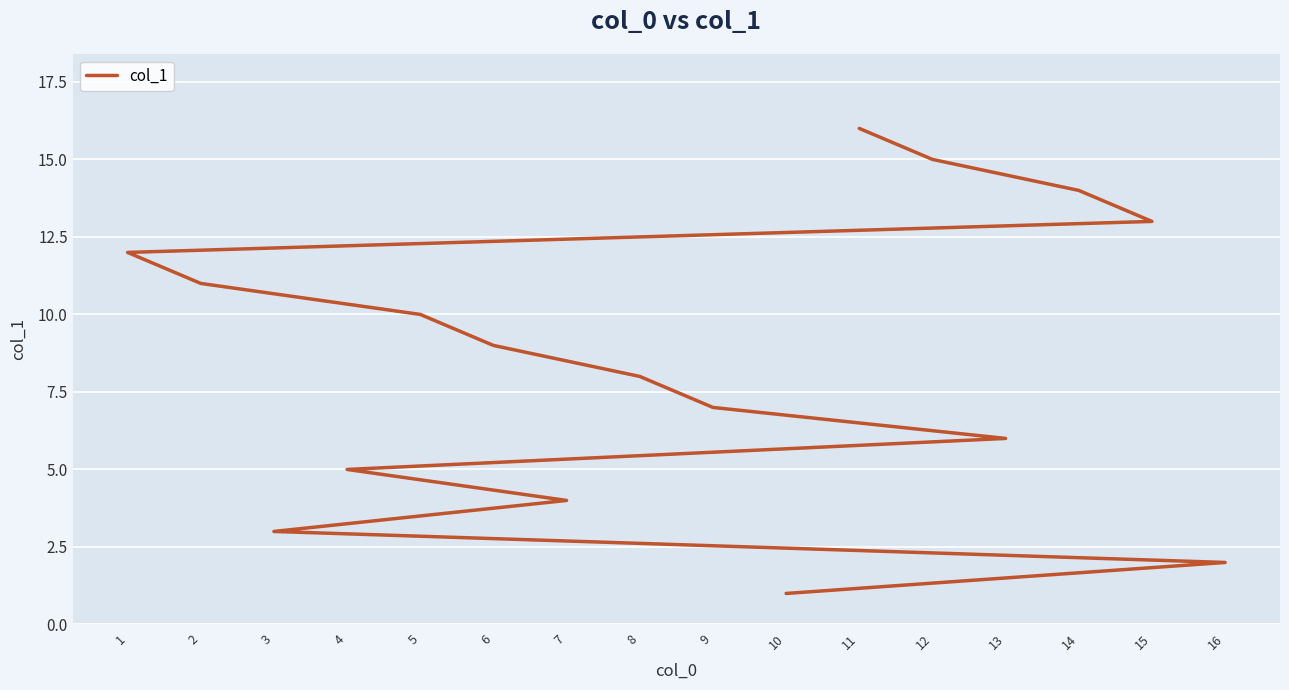

What is the sum of the values at 3 and 10?

4